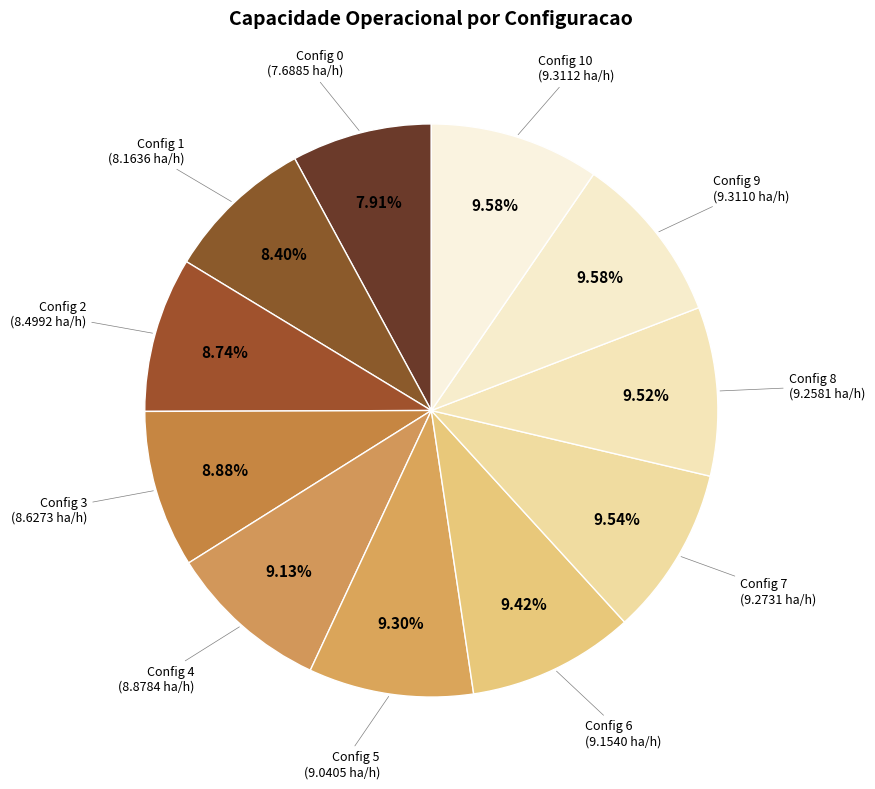

How many slices are in this pie chart?

11